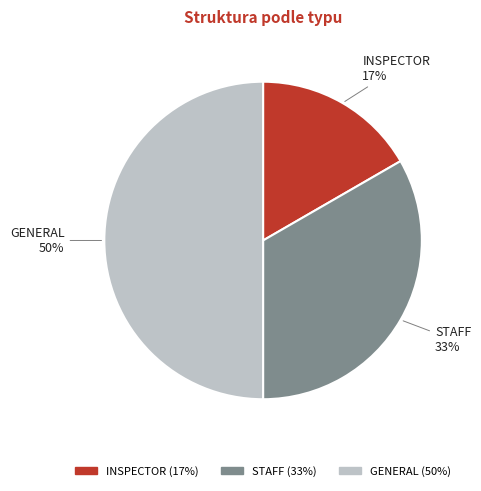

Rank the categories by value from highest to lowest.

GENERAL, STAFF, INSPECTOR